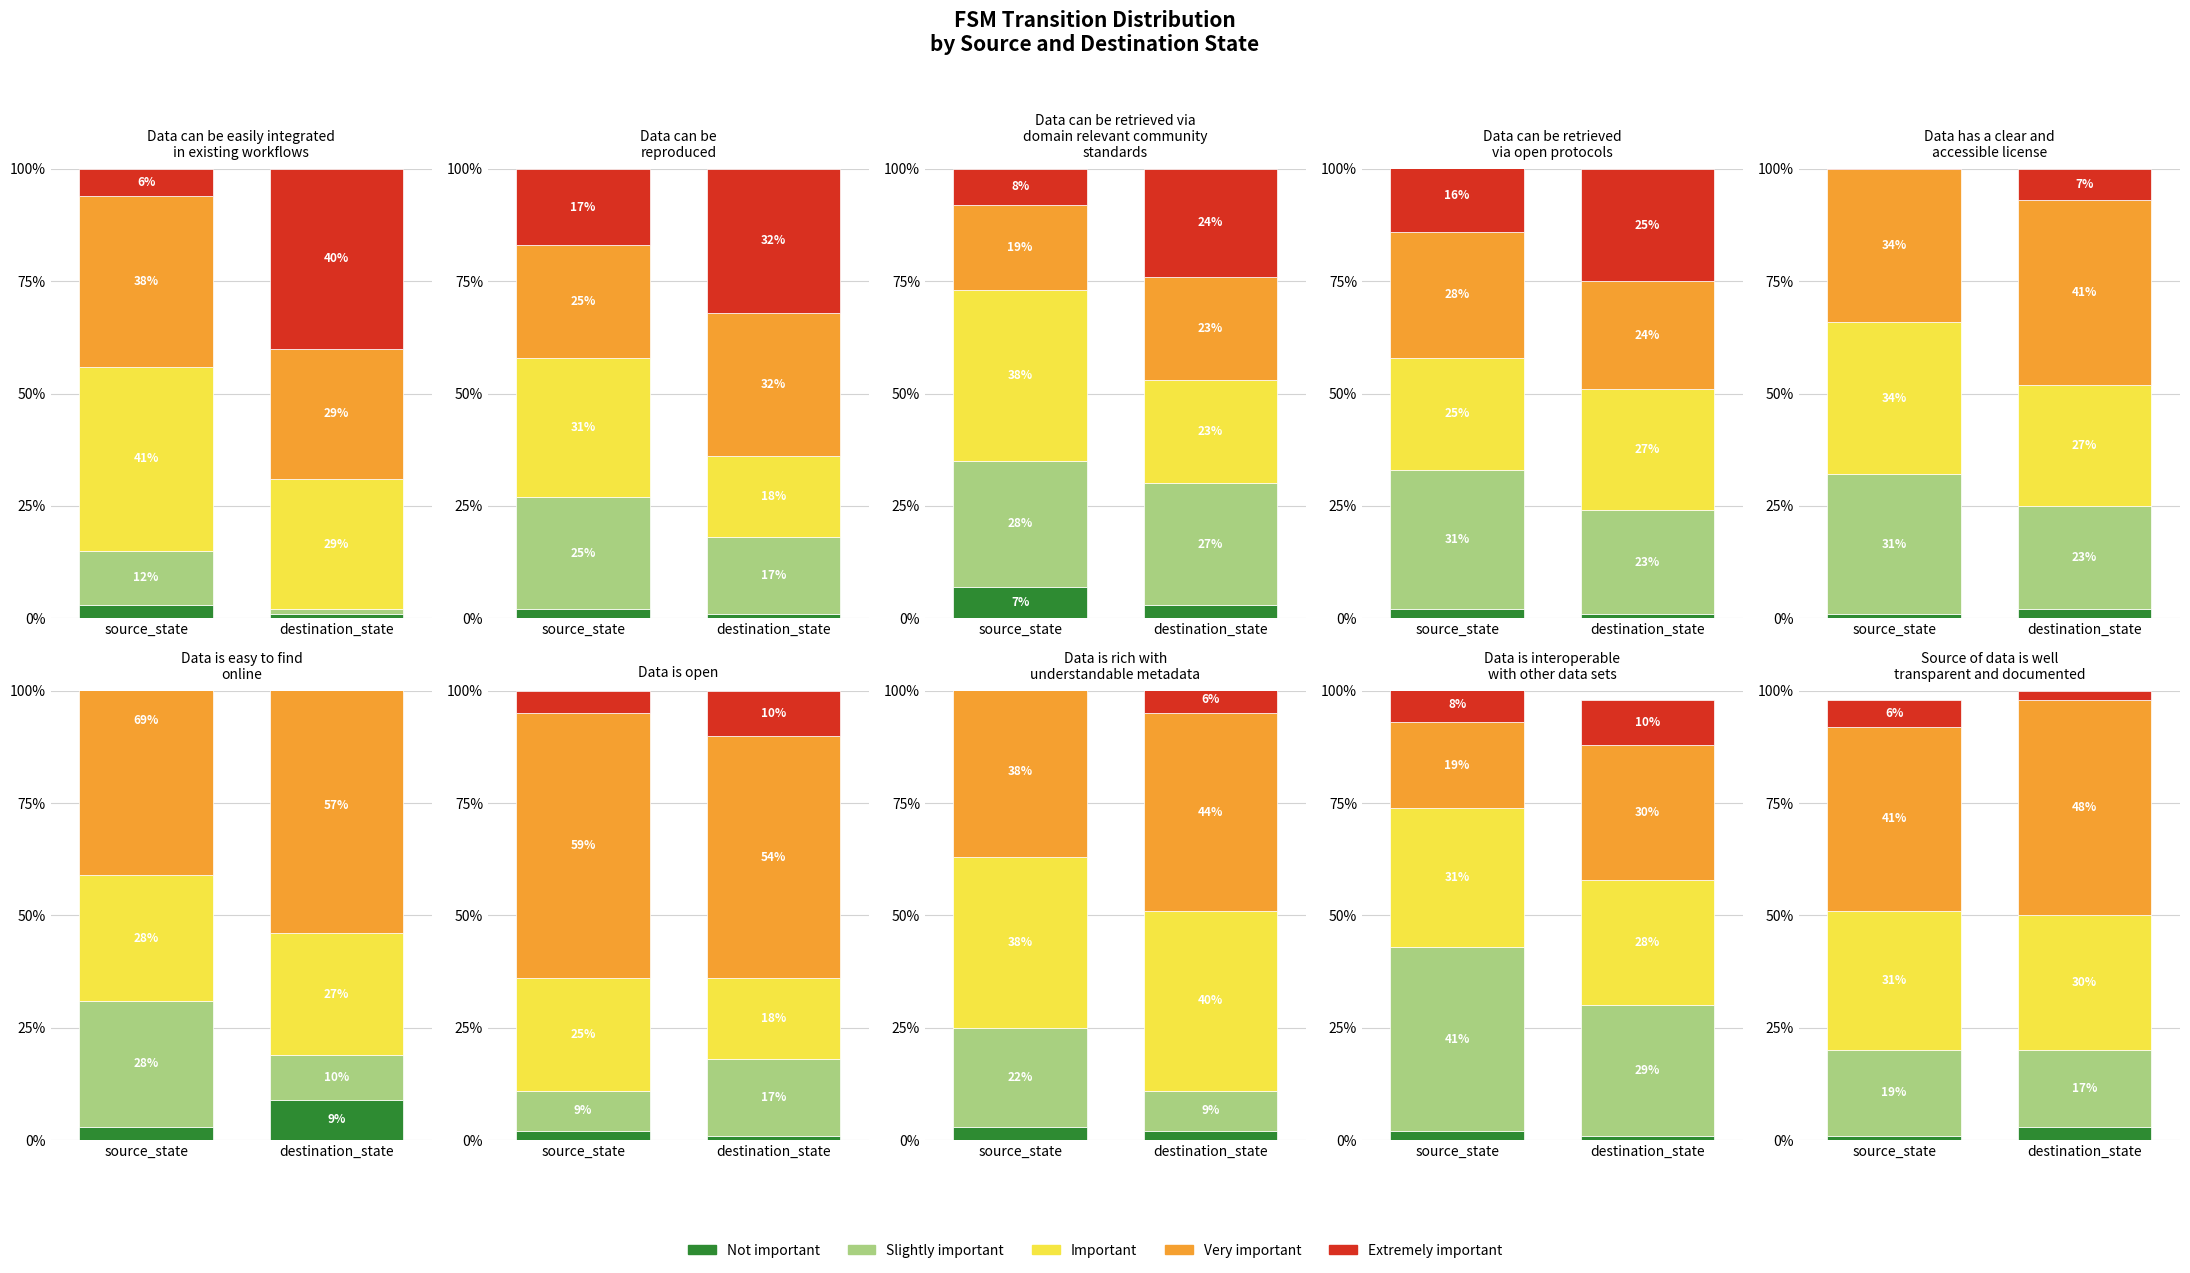

At how many categories does at least one series exceed 15?

20